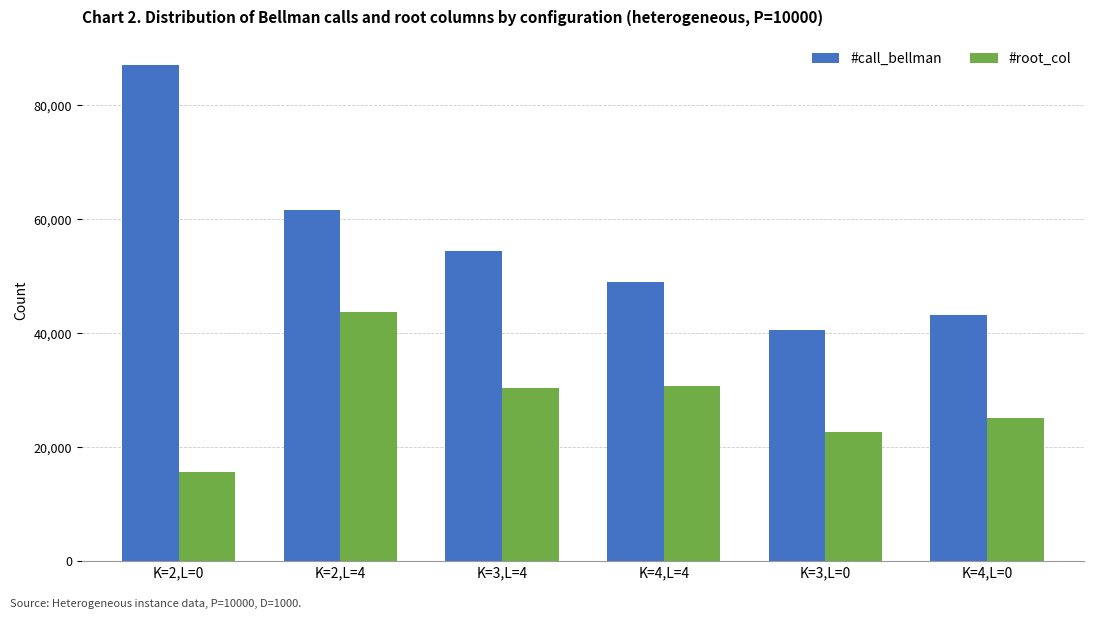

What is the difference between the second highest and second lowest values in the #call_bellman series?

18452